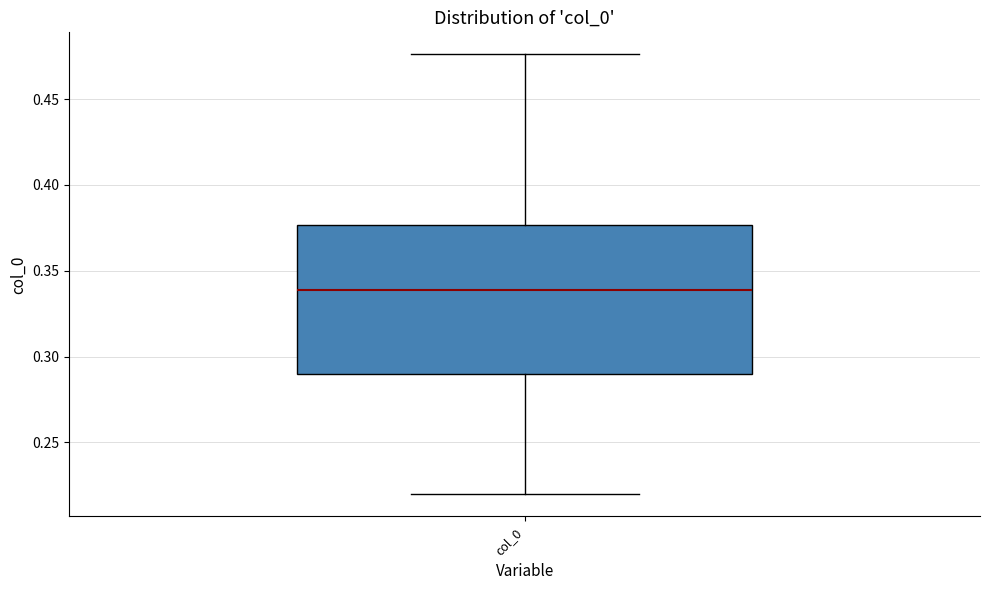

Where does the median line of the box for col_0 sit on the y-axis? The values are not printed on the chart, so give them approximately, as read against the axis.

0.340